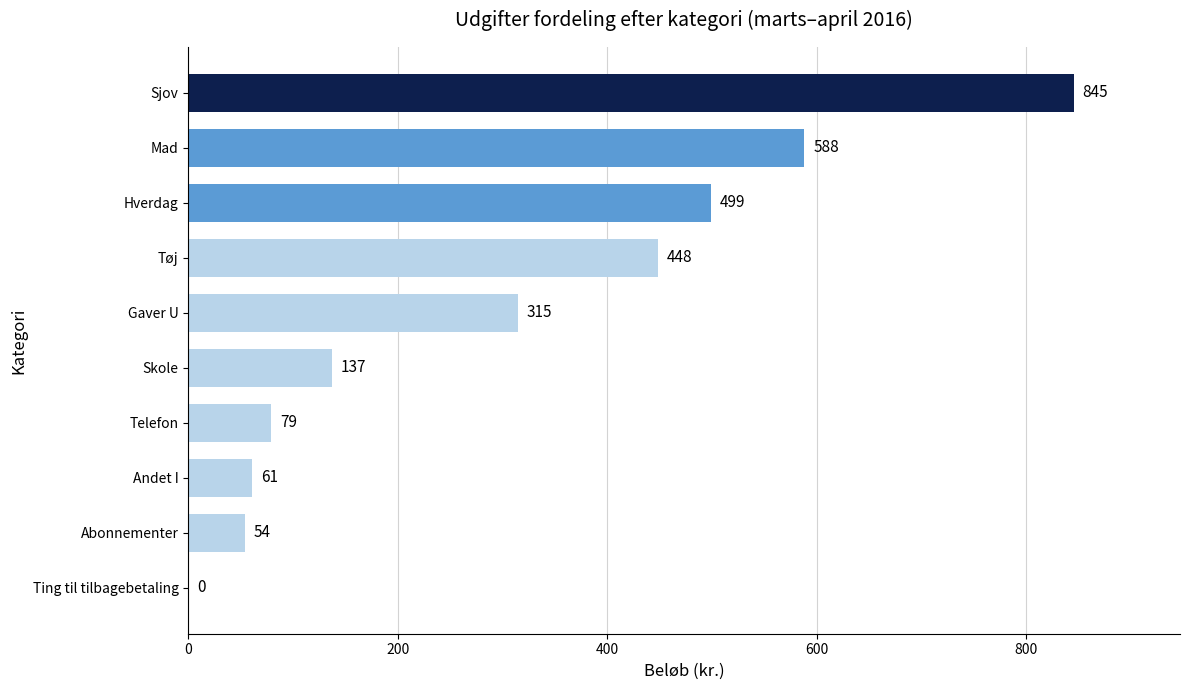

Is it true that the value at Tøj is 448.0?

True